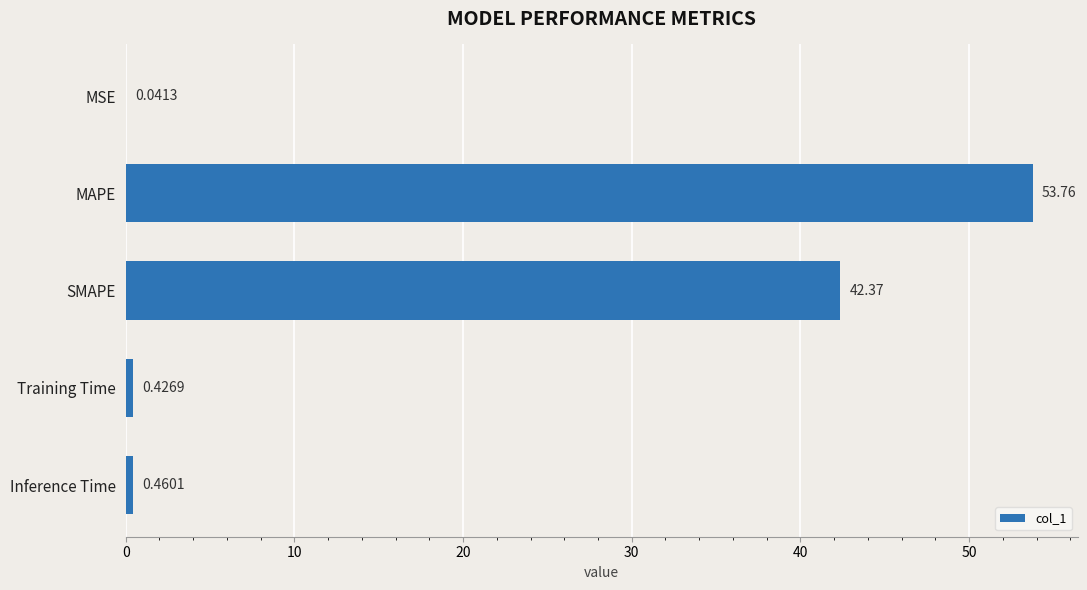

What is the change in value from MSE to Training Time?

+0.4